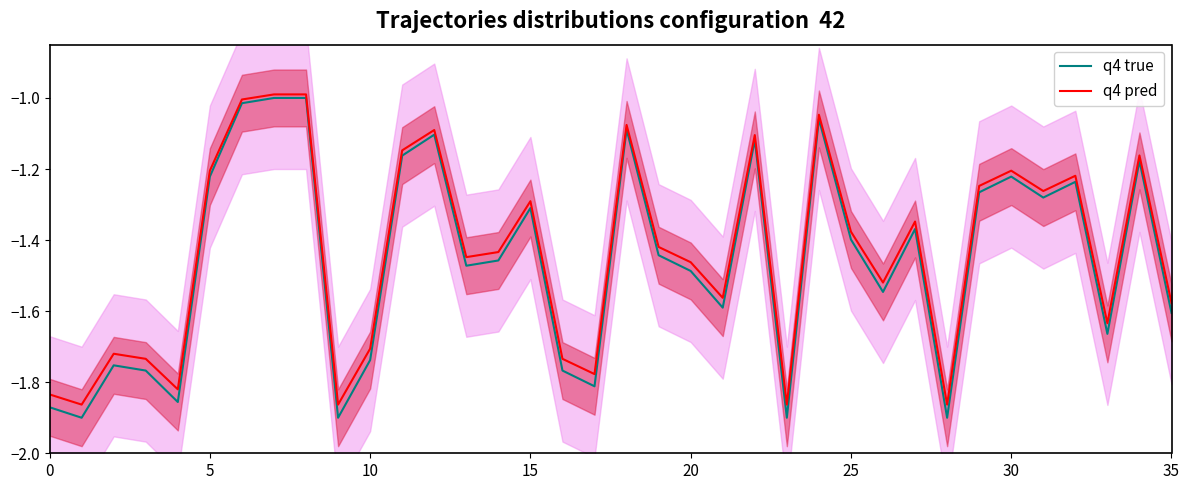

True or false: q4 pred has a value of -0.9 at 15.

False